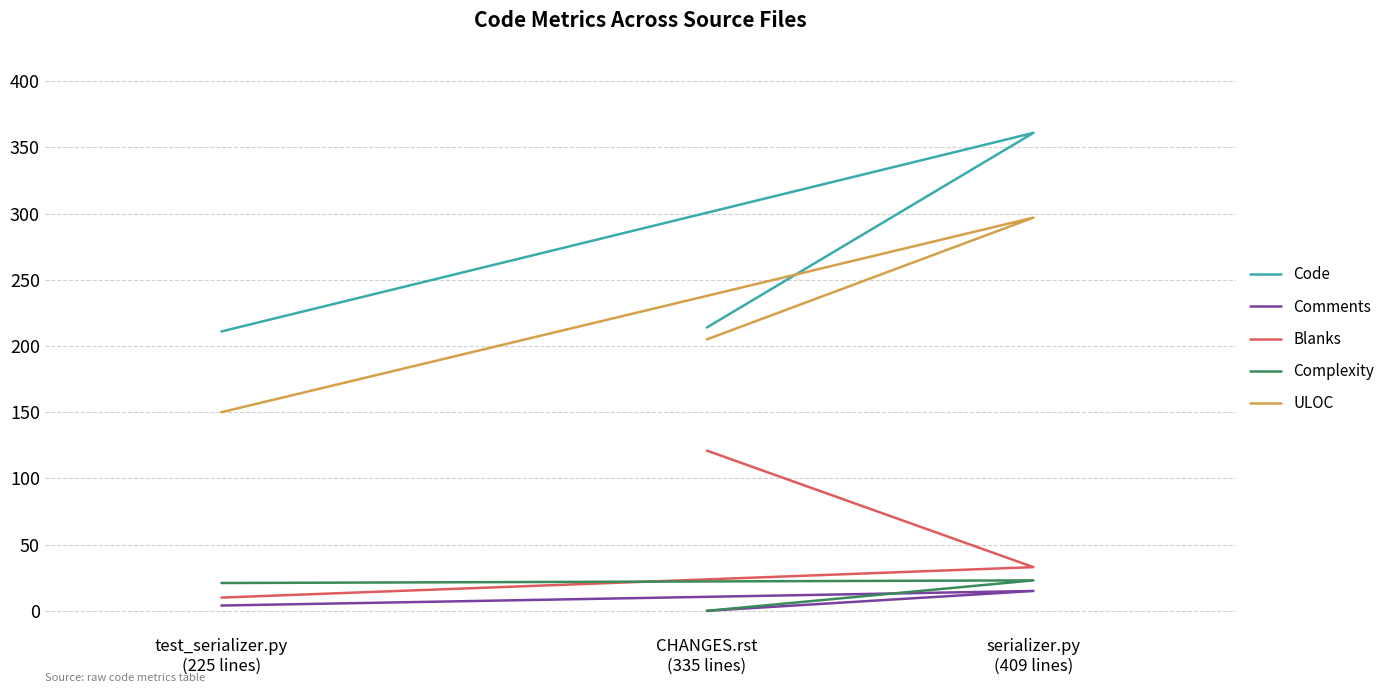

True or false: Code has a value of 75 at CHANGES.rst
(335 lines).

False